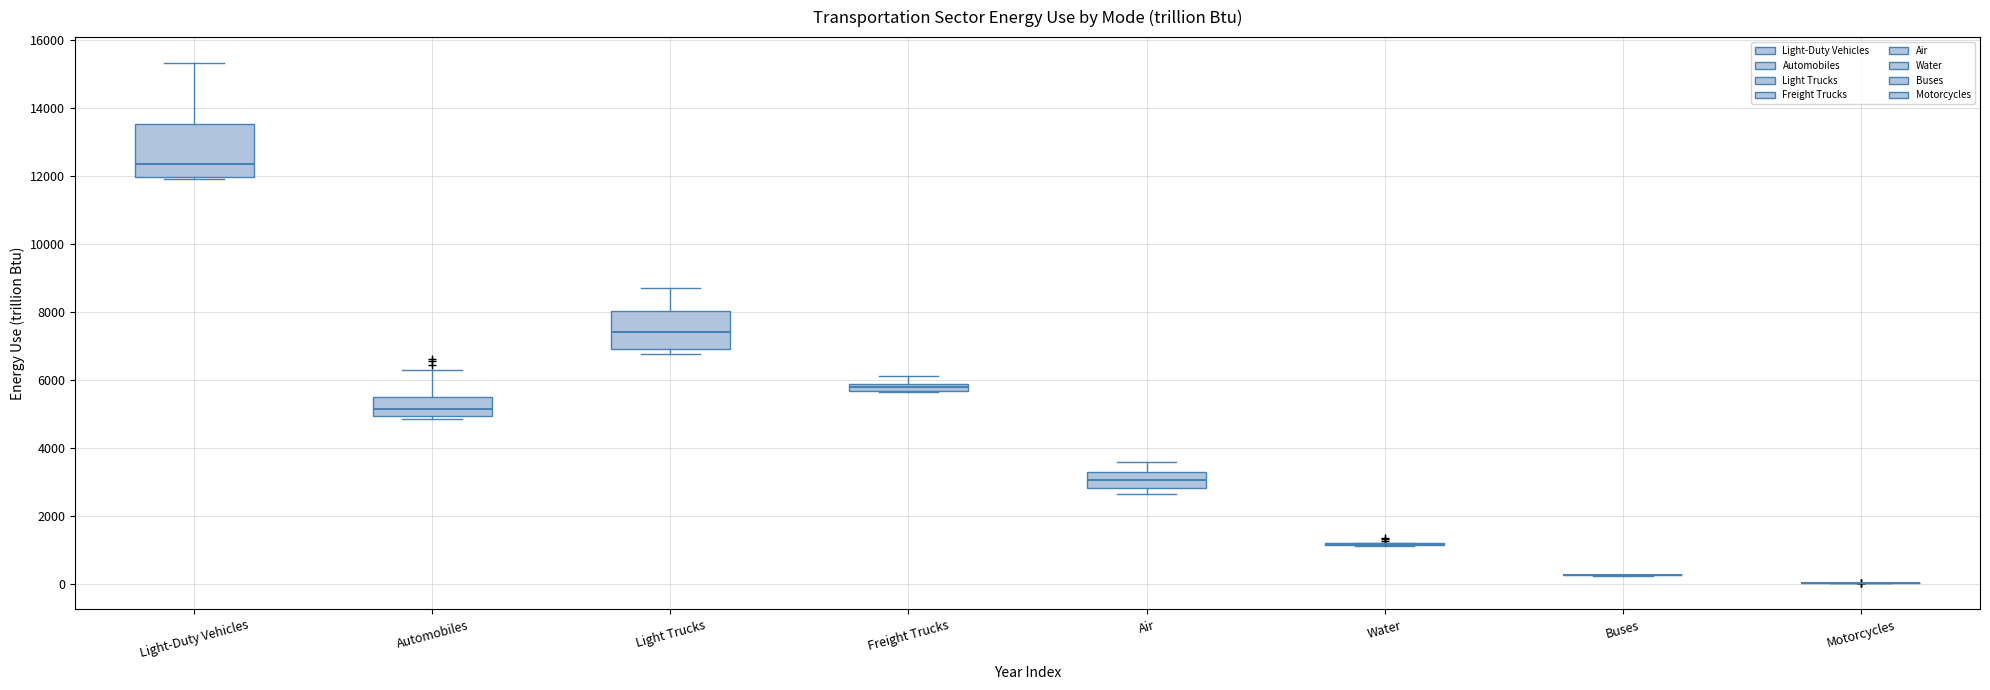

Where is the lower edge of the box for Light Trucks on the y-axis? The values are not printed on the chart, so give them approximately, as read against the axis.

7000